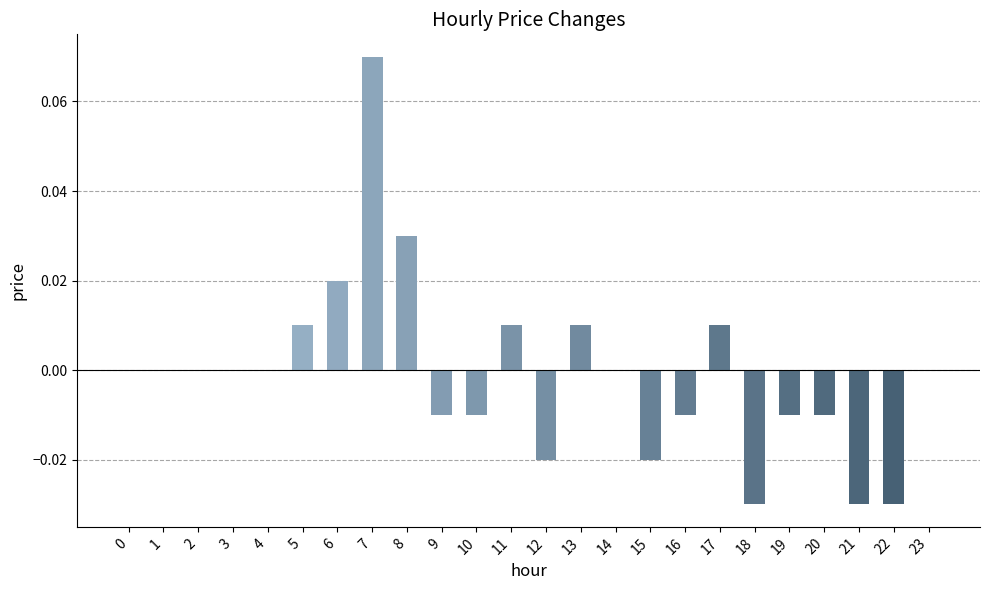

Which category has the highest value across all series?

7